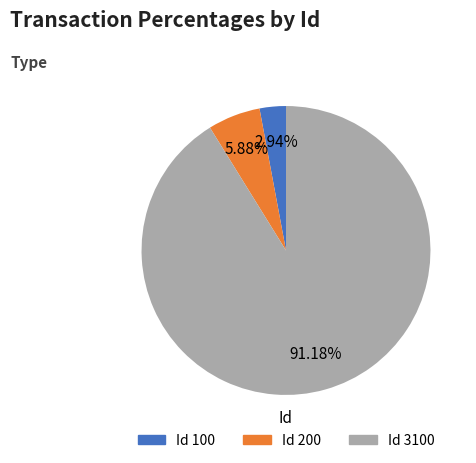

Does any single category account for the majority?

Yes